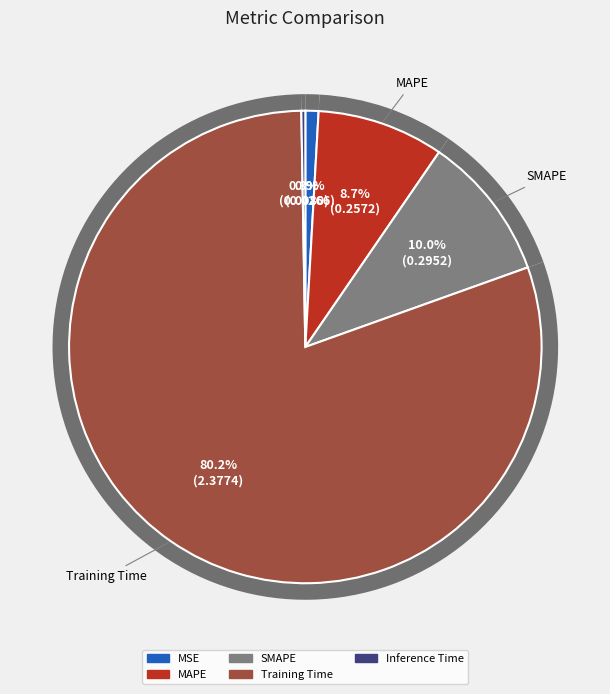

Which has a higher value, MSE or MAPE?

MAPE